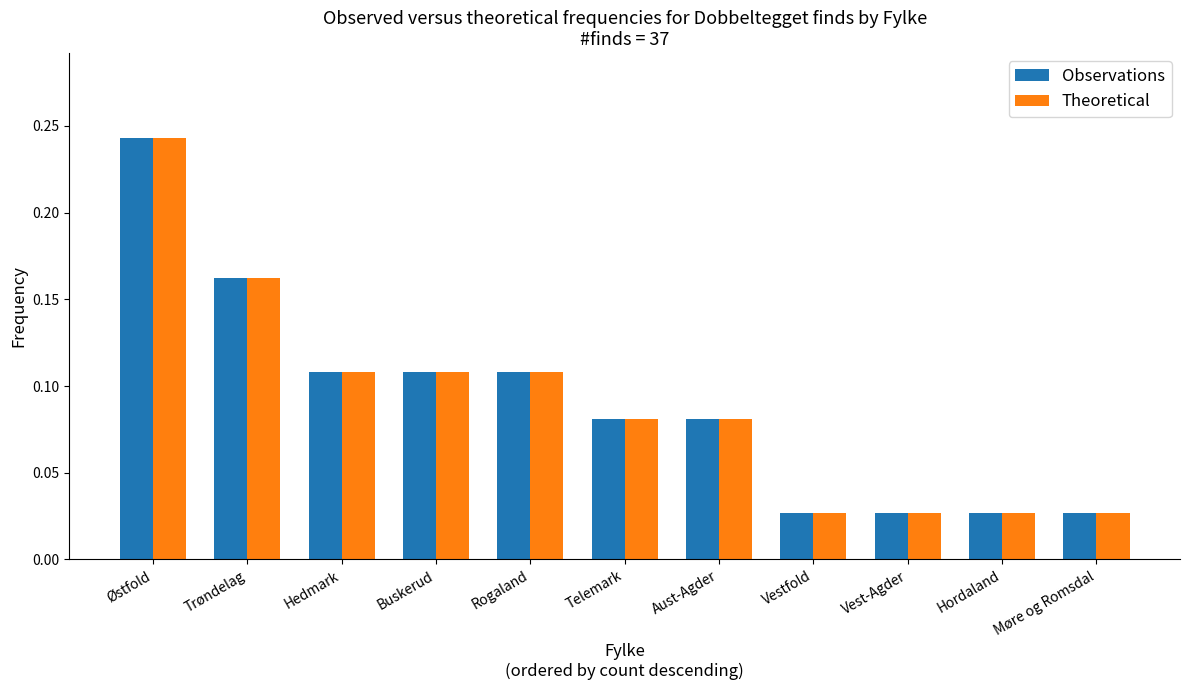

The Observations series shows 0.1 at Trøndelag. True or false?

False